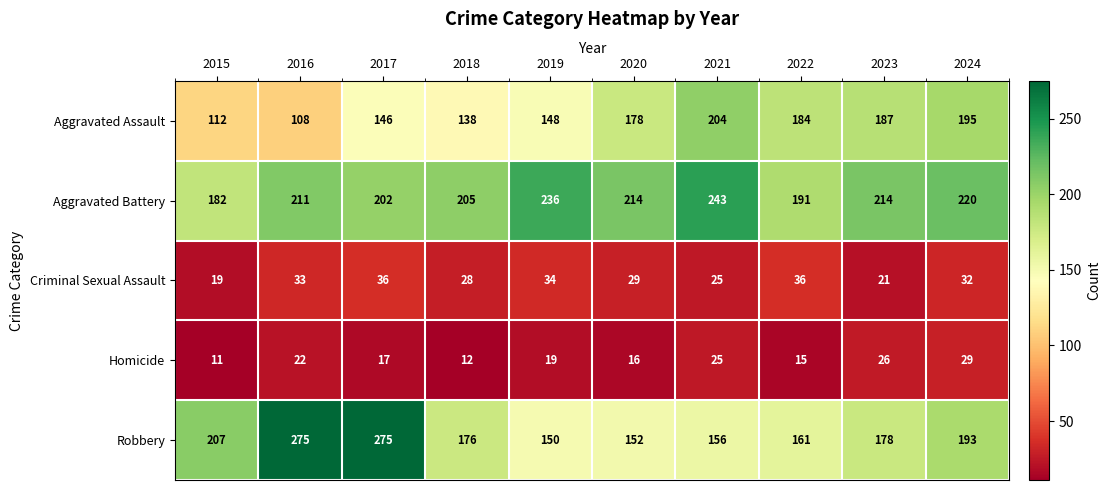

Which series has the largest range (max minus min)?

Robbery